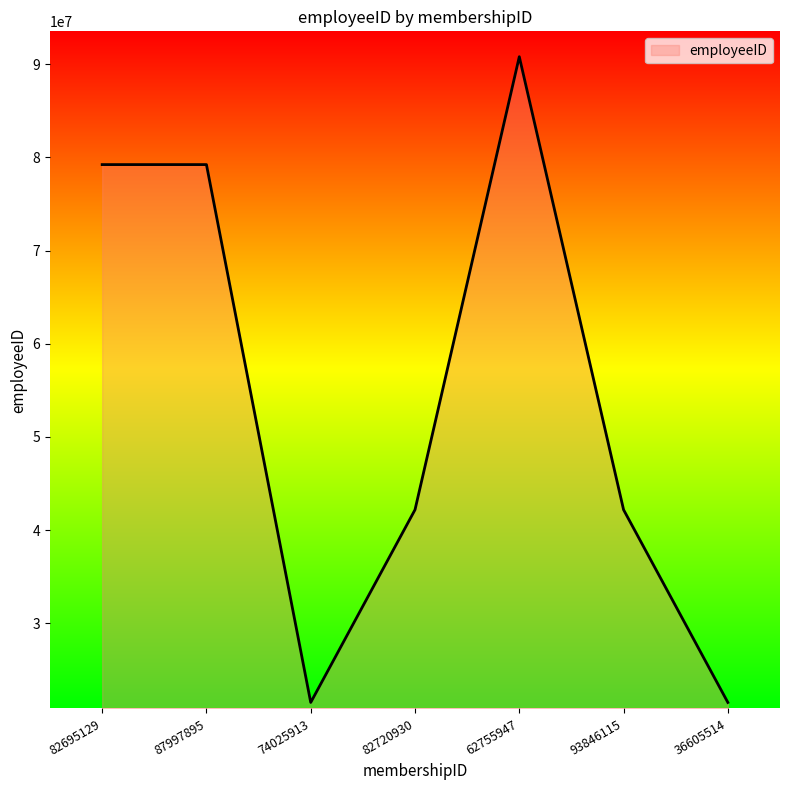

True or false: there are more than 0 points higher than both neighbors.

True